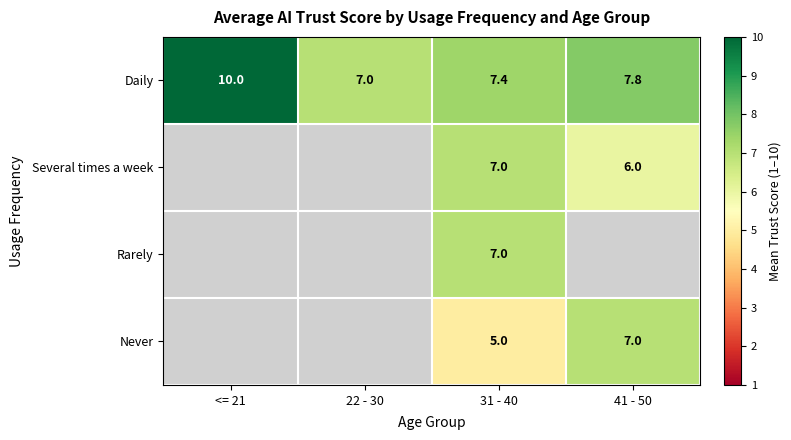

Which label corresponds to the smallest value in the chart?

31 - 40